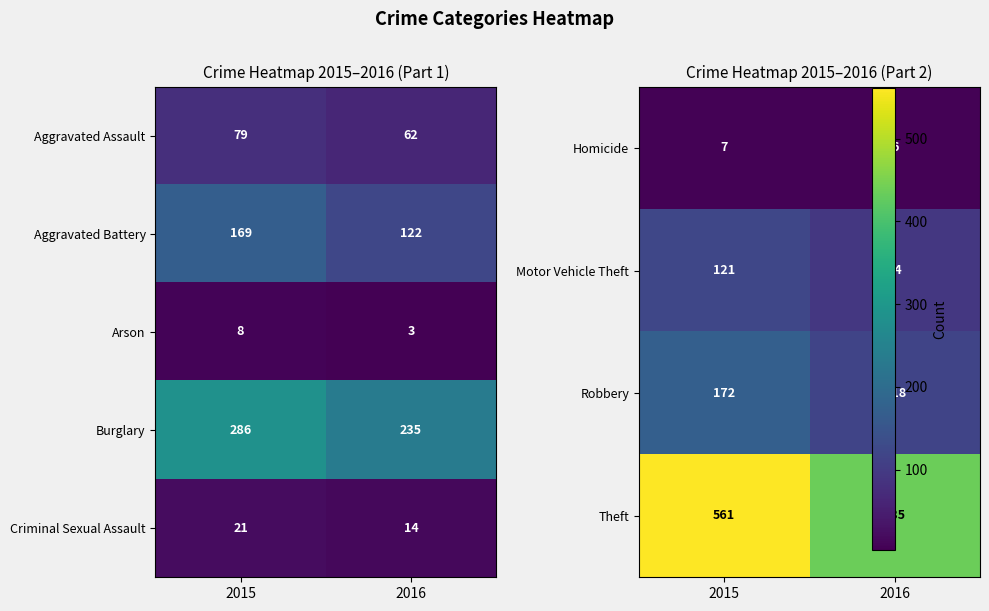

Count the Criminal Sexual Assault values in the range 14 to 21.

2